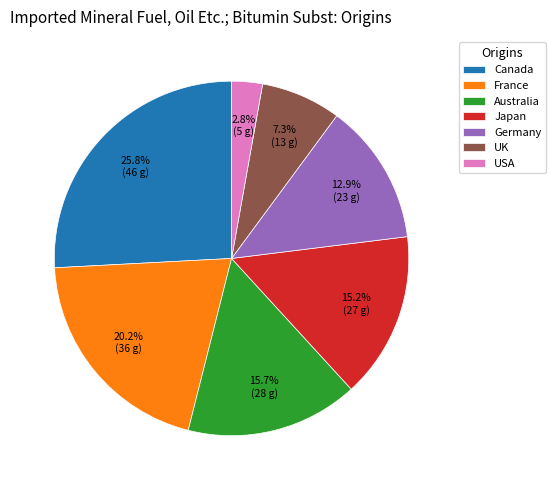

Does Canada represent more than half of the total?

No